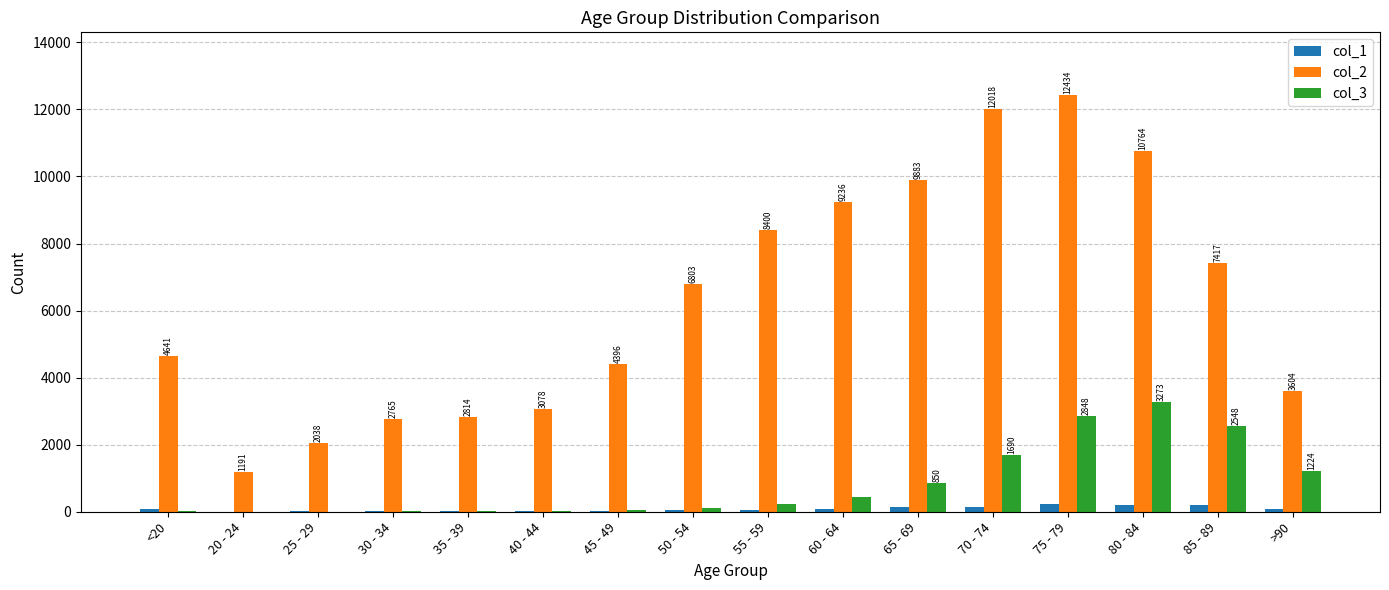

Which category has the highest value across all series?

75 - 79